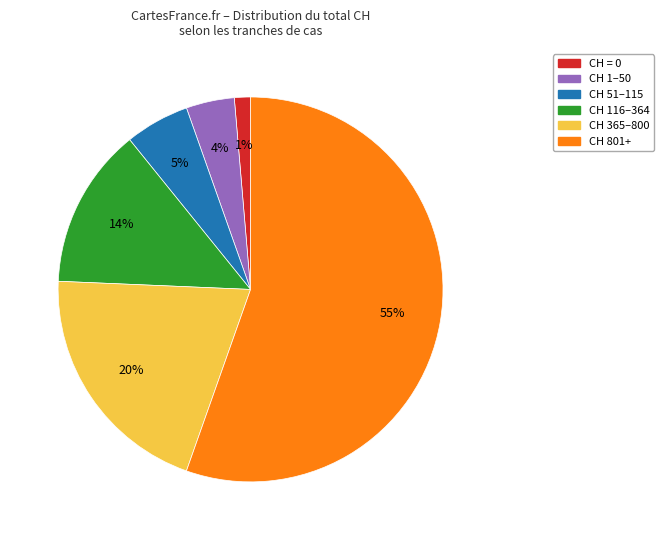

To the nearest percent, what is the average slice percentage?

17%